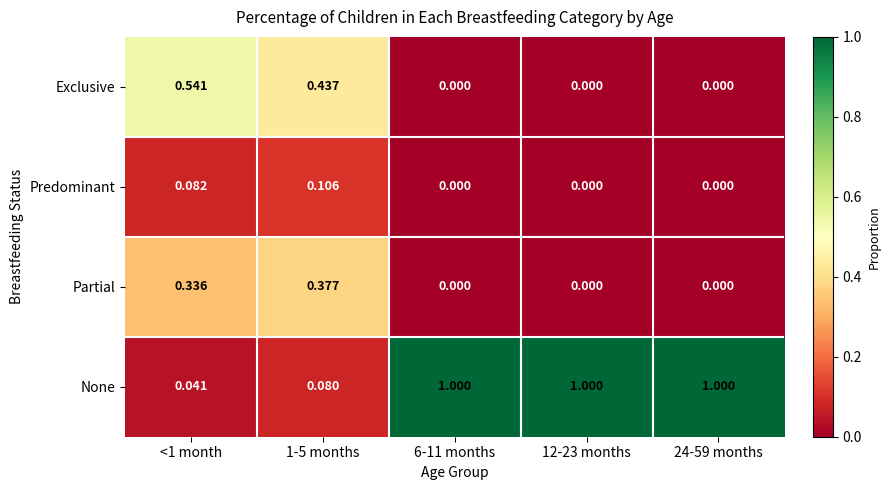

How many categories are shown in the chart?

5